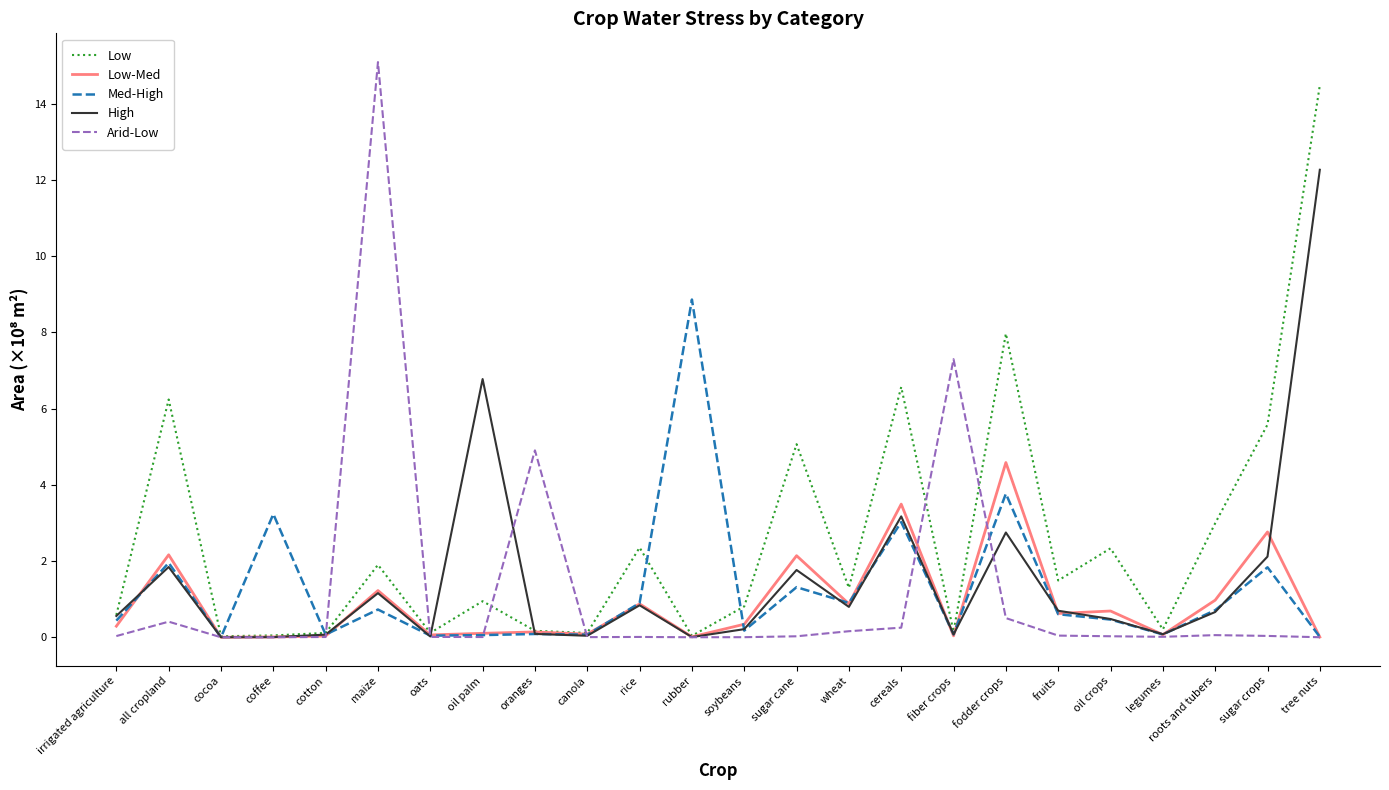

At which label is Med-High closest to 4?

fodder crops